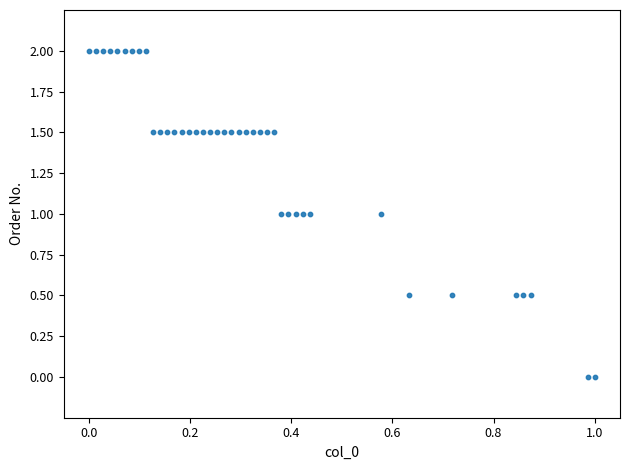

What is the range of Y values (max minus min)?

2.0